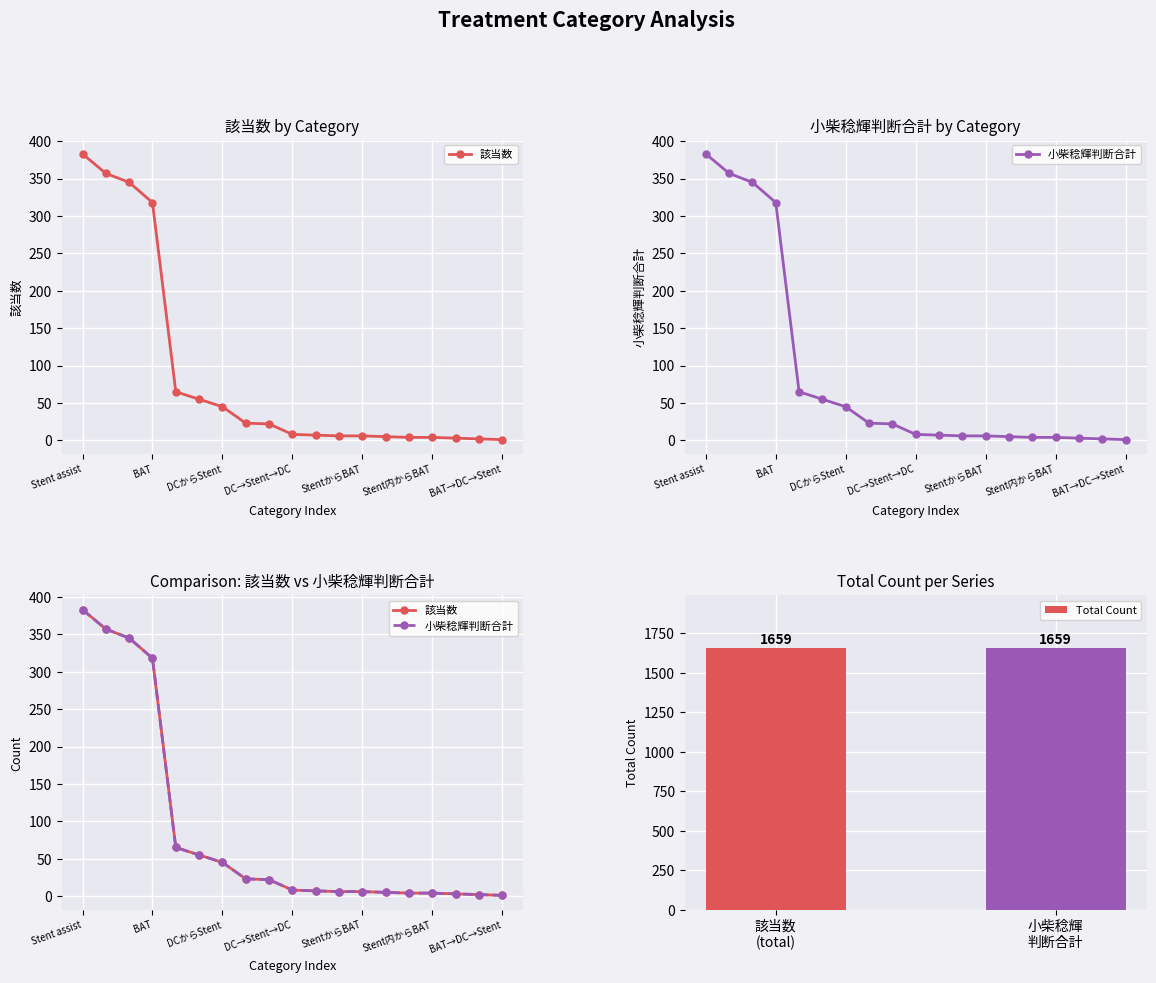

At which label is 該当数 closest to 192?

BAT